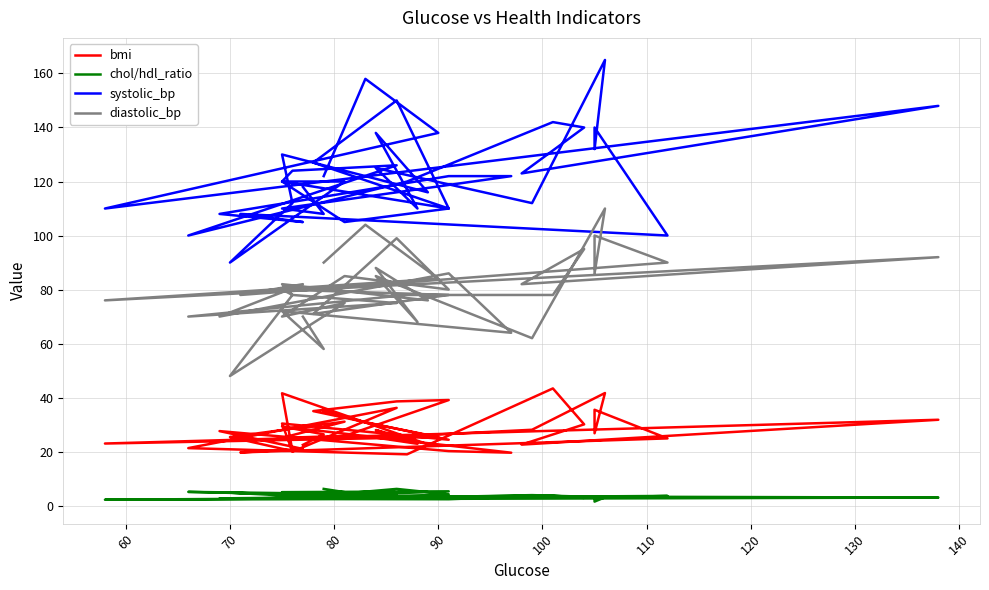

What are all the series names shown in the legend?

bmi, chol/hdl_ratio, systolic_bp, diastolic_bp